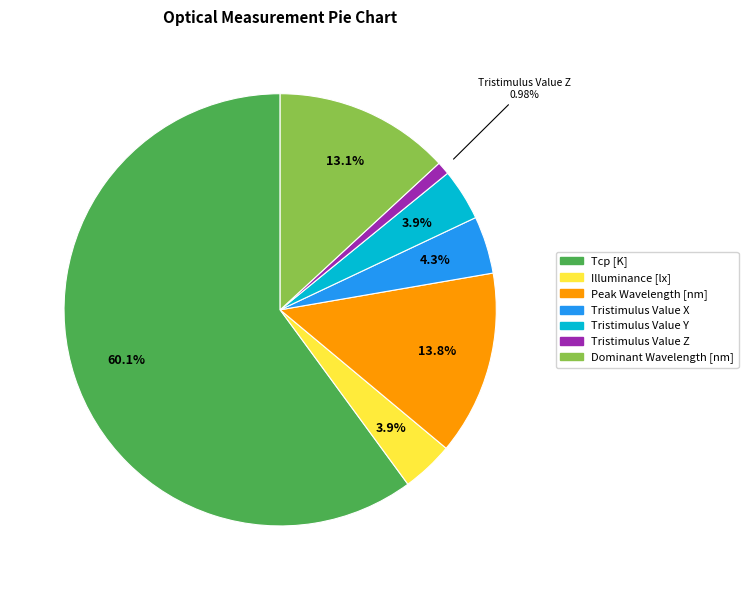

What is the total percentage of Tcp [K] and Tristimulus Value X?

64.4%